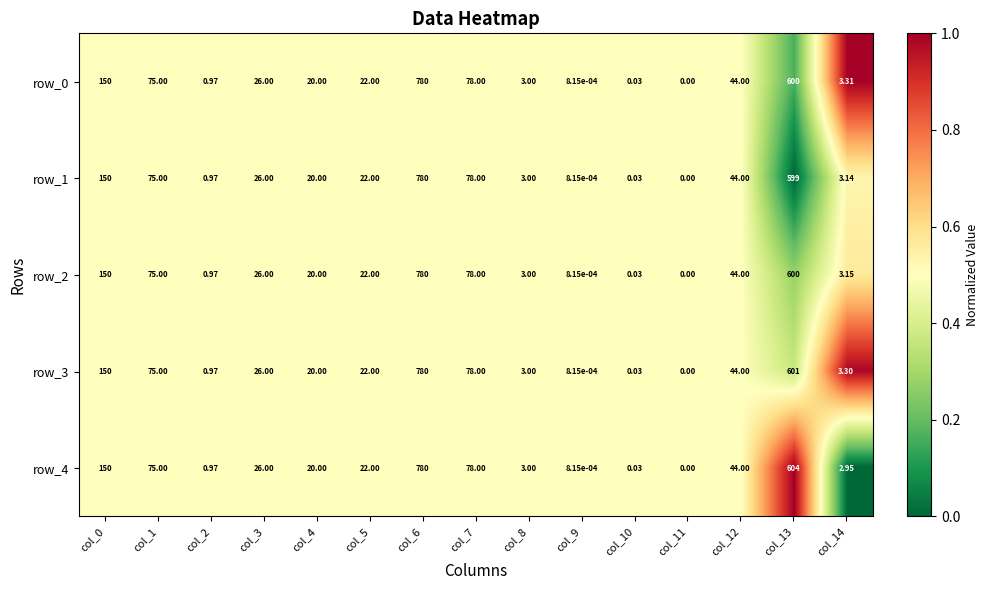

Is the value of row_0 at col_5 greater than the value of row_4 at col_0?

No